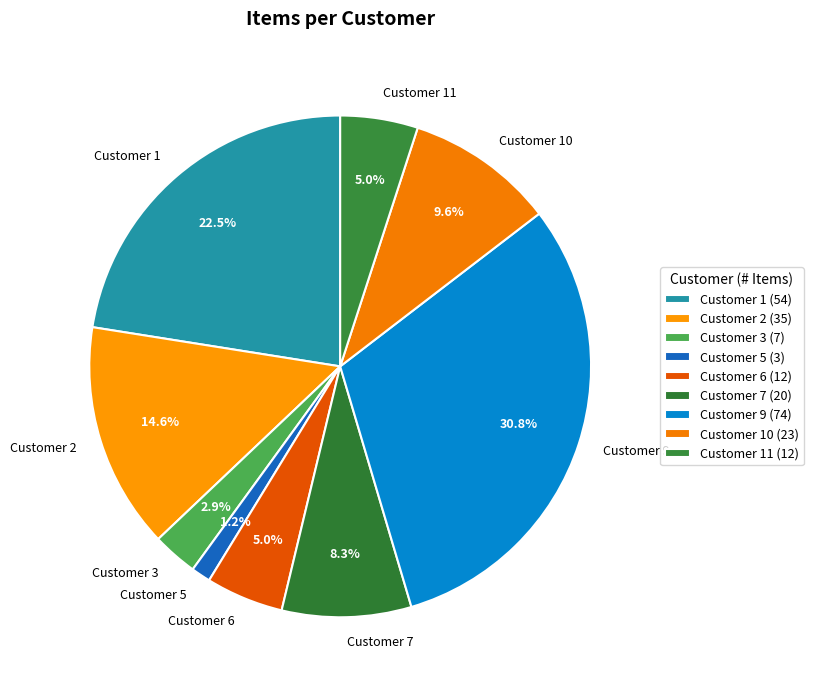

Approximately how many times larger is the value at Customer 7 compared to Customer 10?

0.9